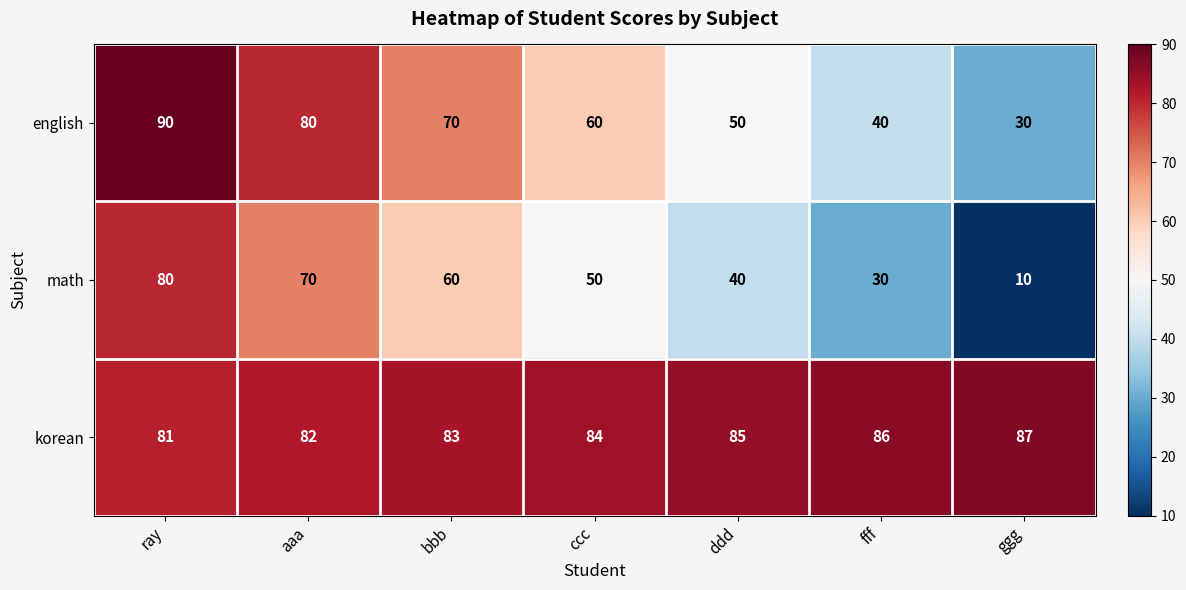

What is the difference between the highest and lowest values at fff?

56